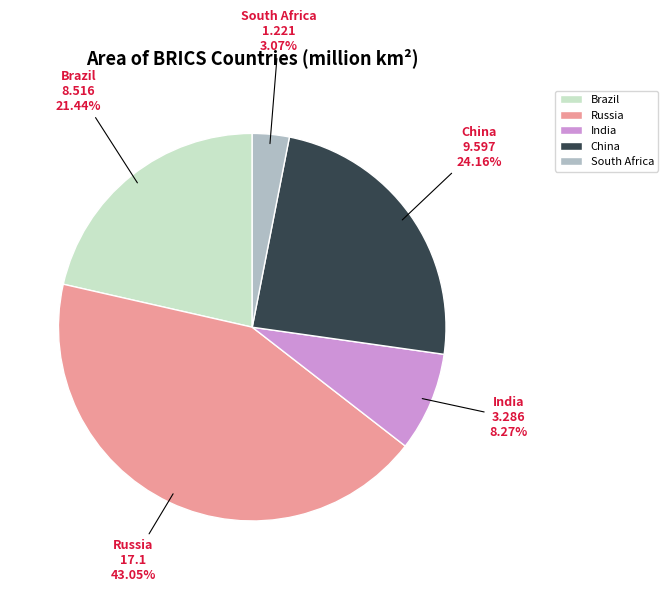

True or false: Russia accounts for 43% of the total.

True